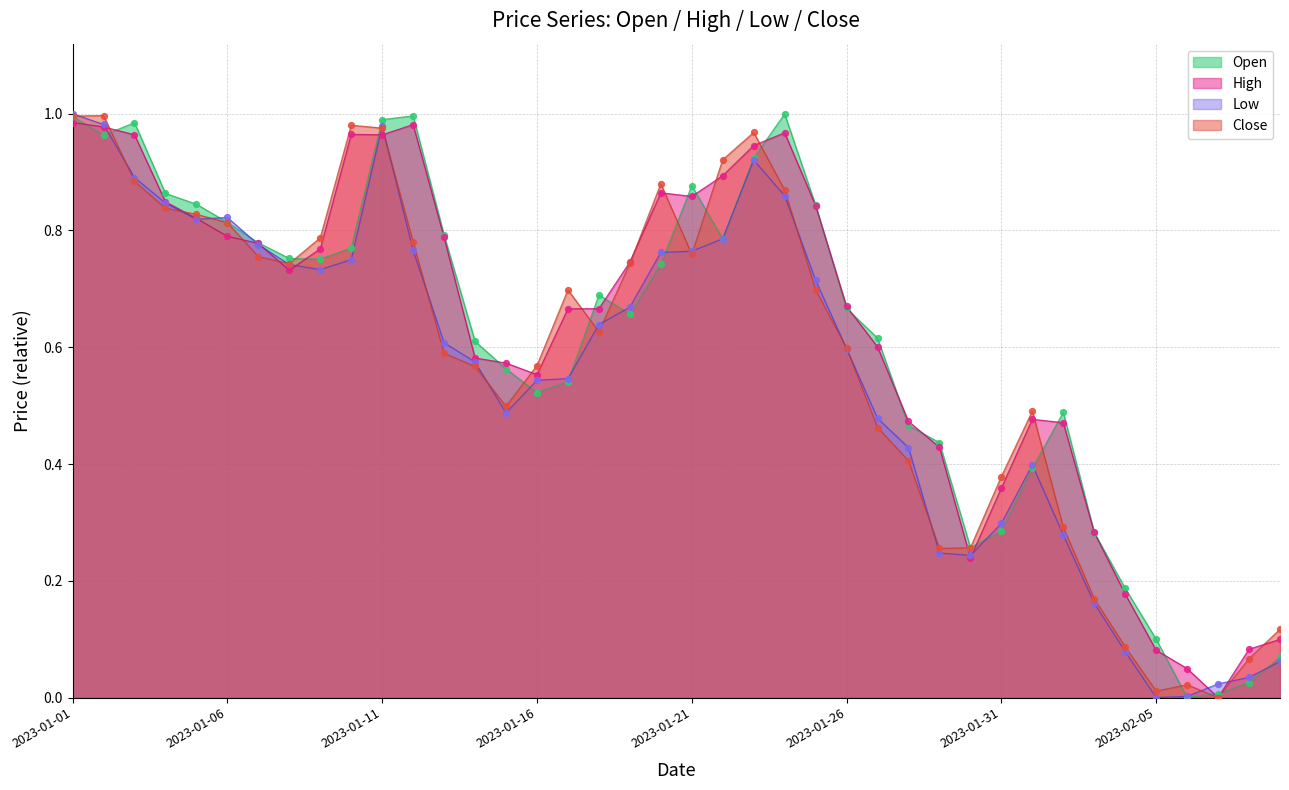

Which series reaches the maximum Y coordinate?

Low